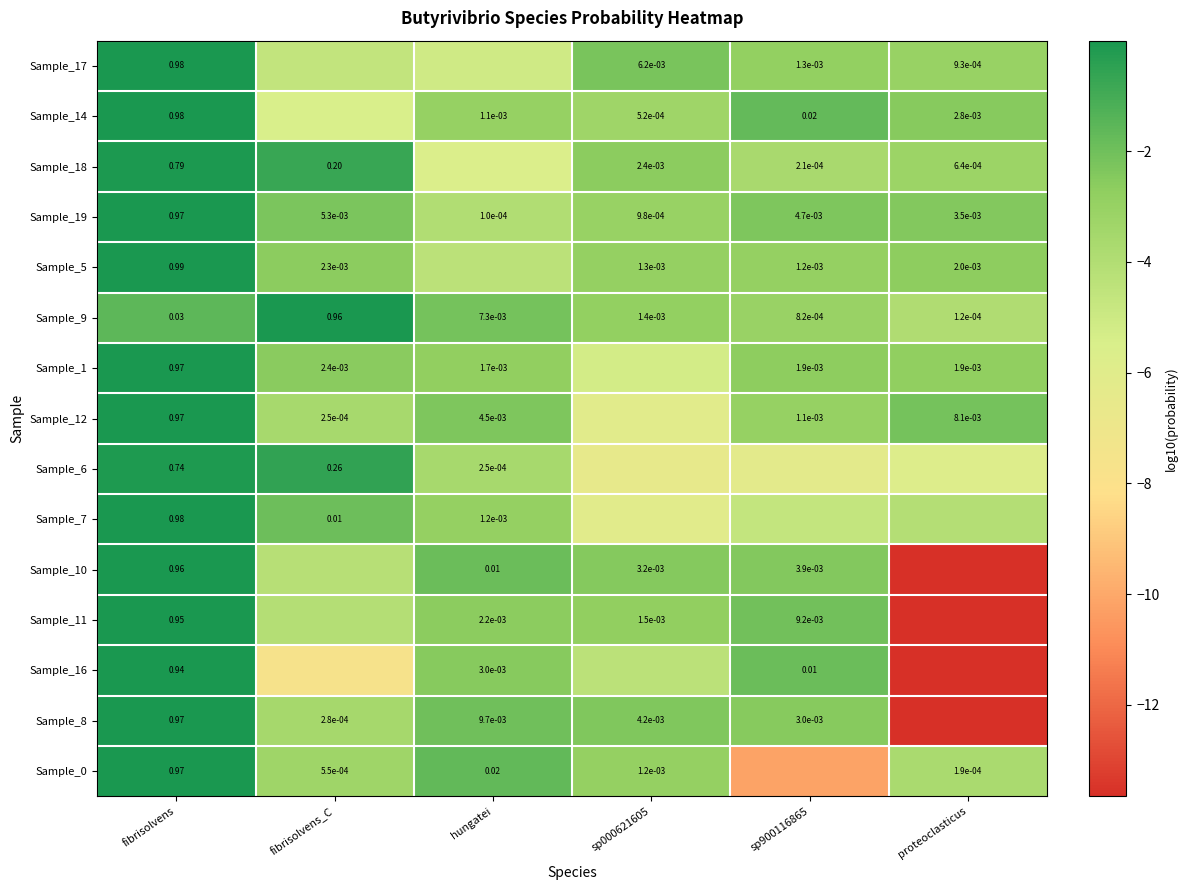

Is the value of Sample_19 at sp900116865 greater than the value of Sample_16 at hungatei?

Yes